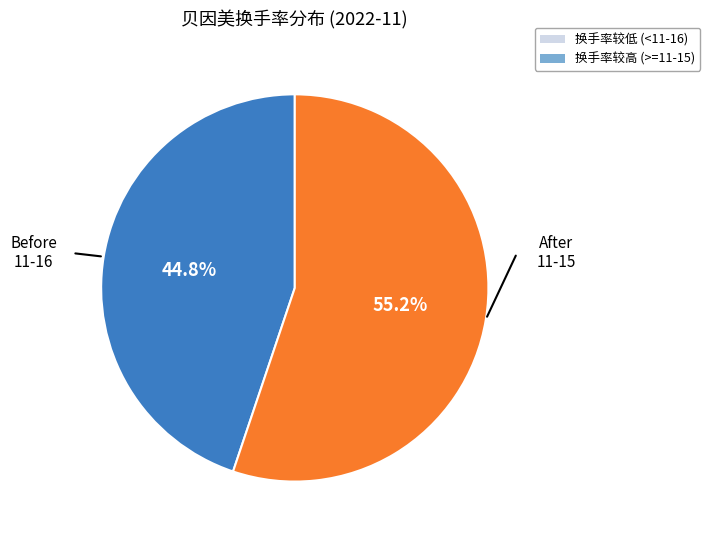

Does any single category account for the majority?

Yes